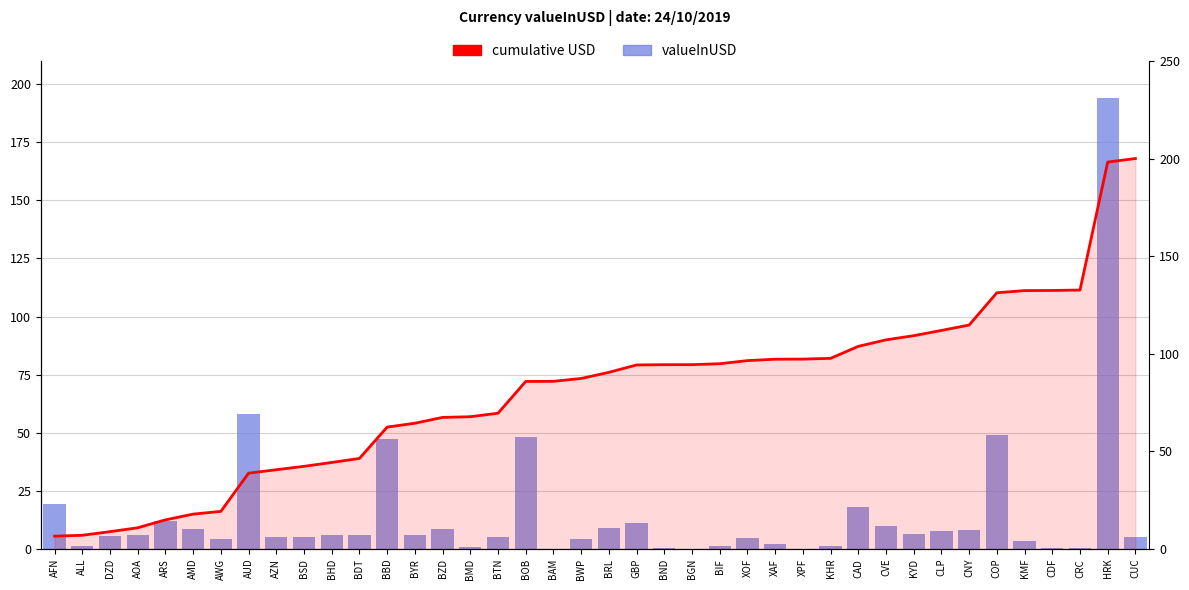

What is the lowest value of the cumulative USD series?

6.6